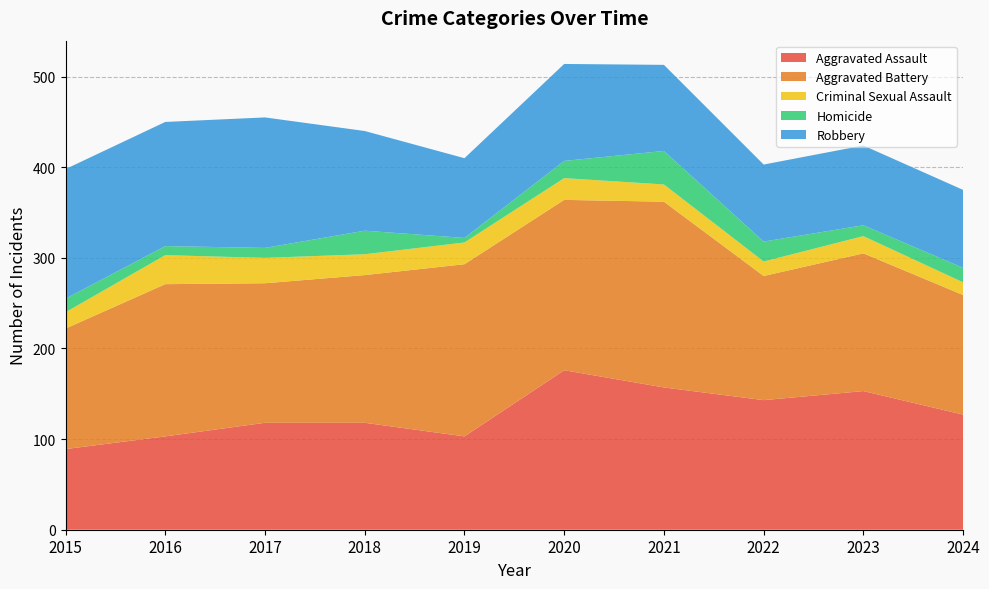

Reading right to left, transcribe all the data shown in this chart.

Aggravated Assault: 127	153	143	157	176	103	118	118	103	89
Aggravated Battery: 132	152	137	205	188	190	163	154	168	133
Criminal Sexual Assault: 14	19	16	19	24	24	23	28	32	18
Homicide: 16	12	22	37	19	5	26	11	10	15
Robbery: 86	88	85	95	107	88	110	144	137	143